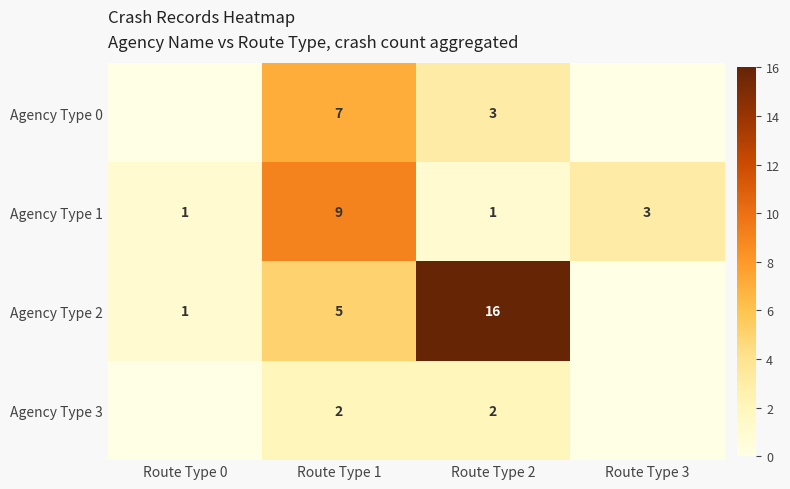

What is the difference between the highest and lowest values at Route Type 1?

7